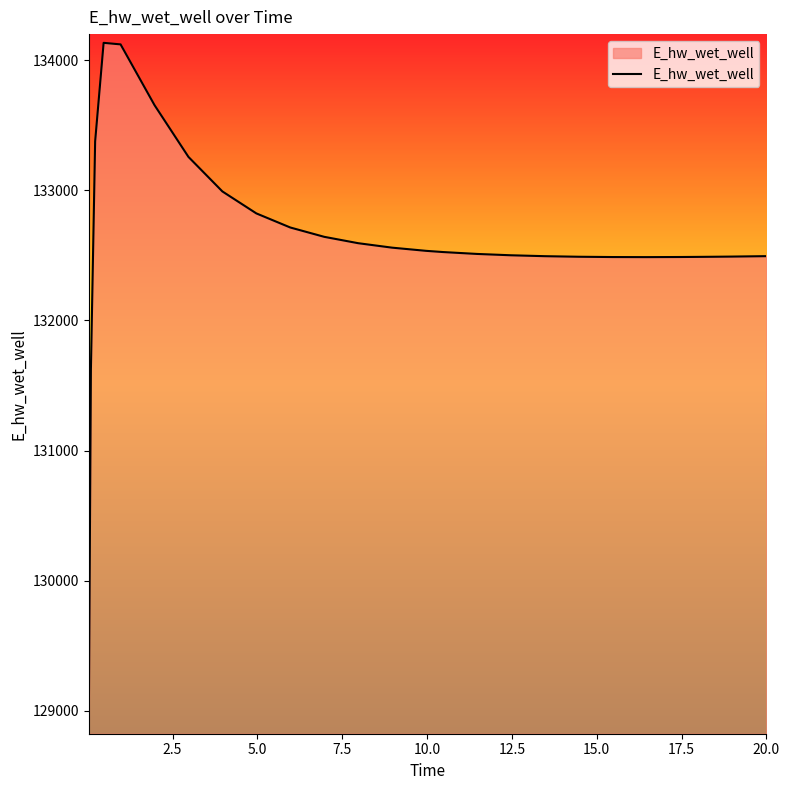

What is the difference between the maximum and minimum values?

5247.9